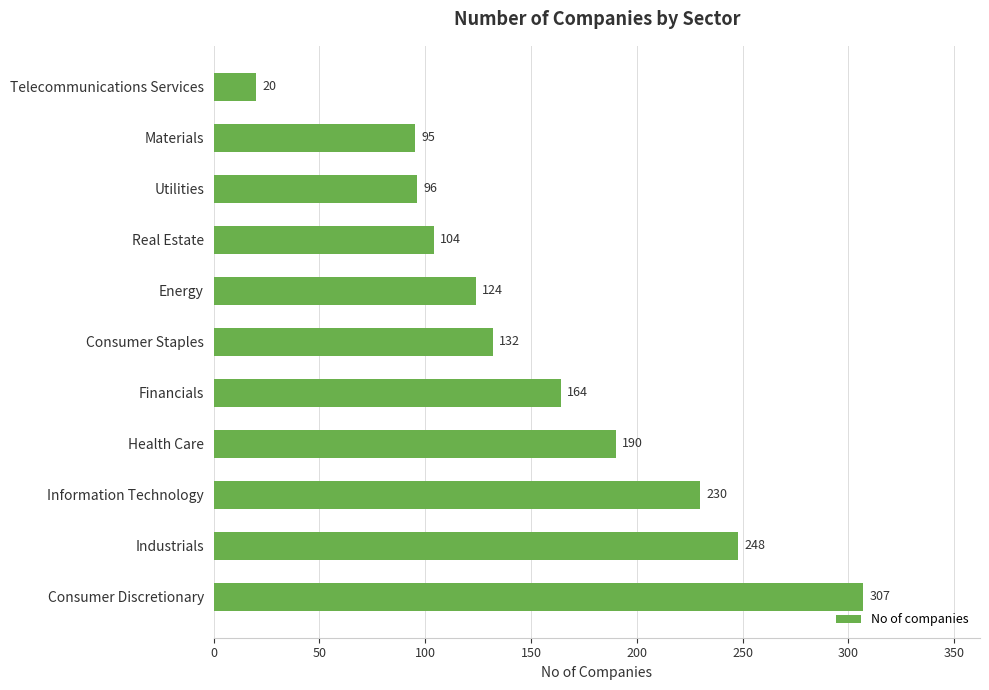

How many data points are less than 132?

5